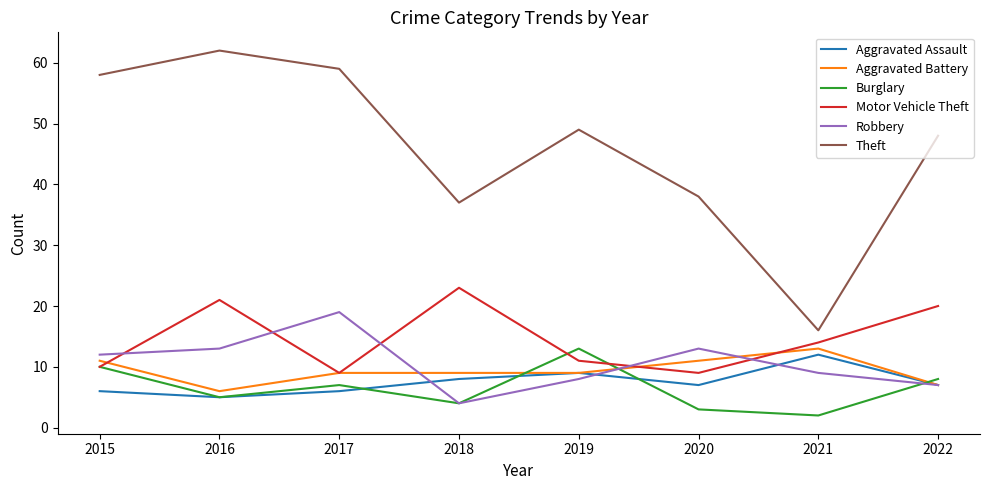

Is it true that Theft equals 16 at 2021?

True